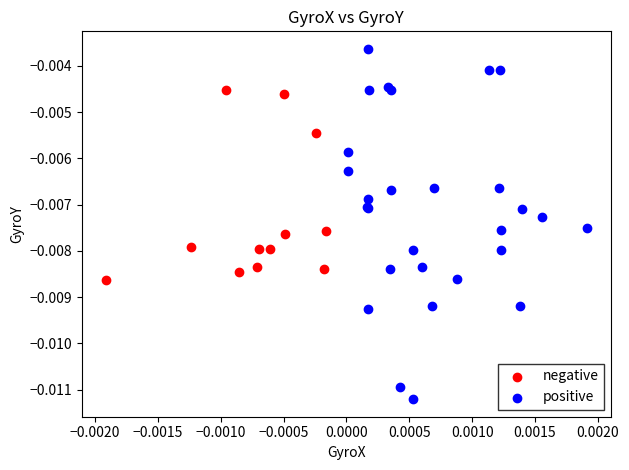

Which series contains the lowest Y value?

positive